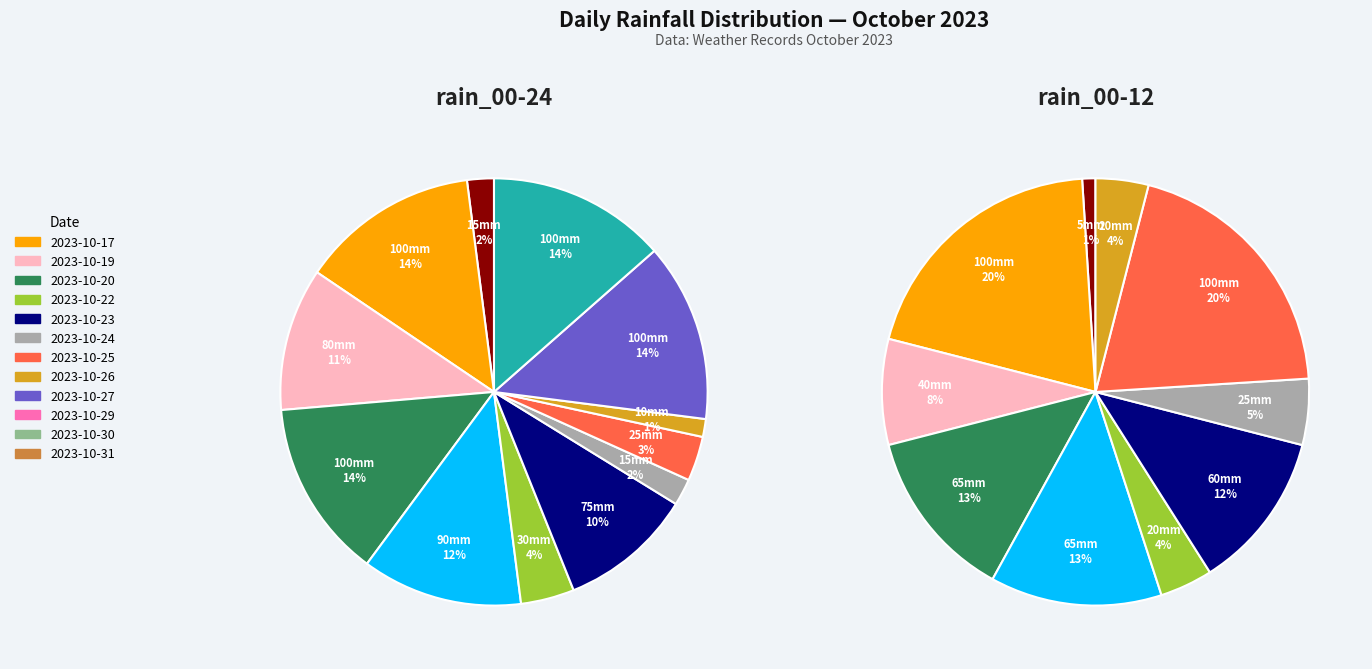

Does 2023-10-17 account for over 50% of the chart?

No